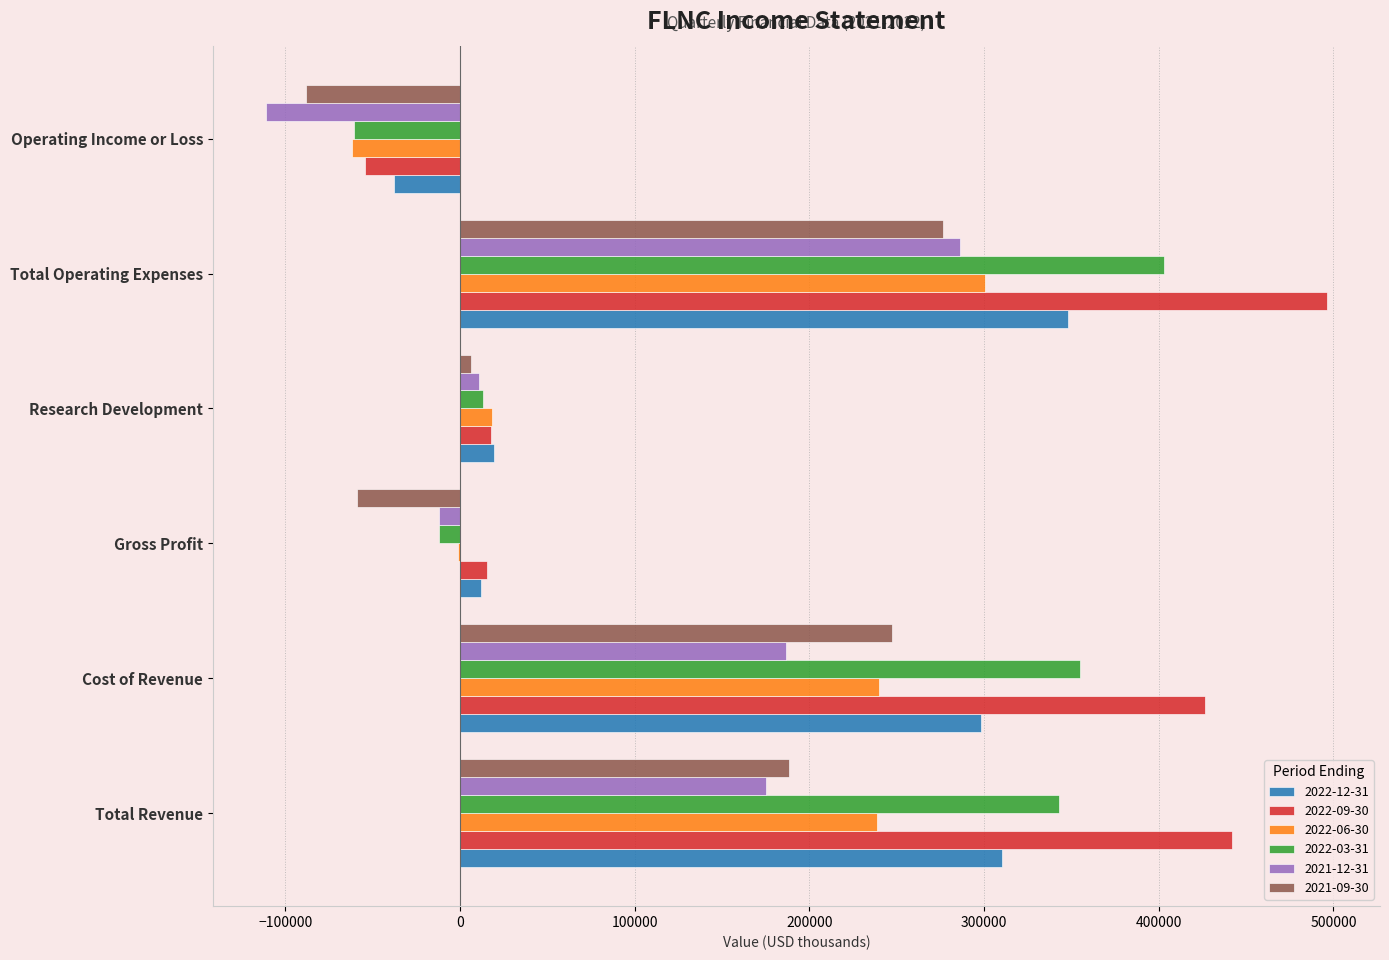

Which series changed the most between Cost of Revenue and Operating Income or Loss?

2022-09-30